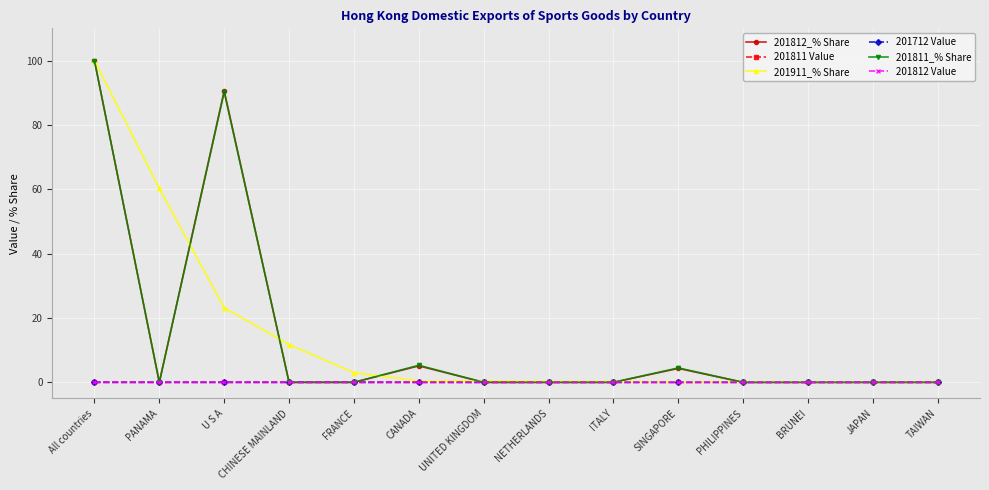

Is the value of 201812 Value at FRANCE greater than the value of 201911_% Share at PANAMA?

No